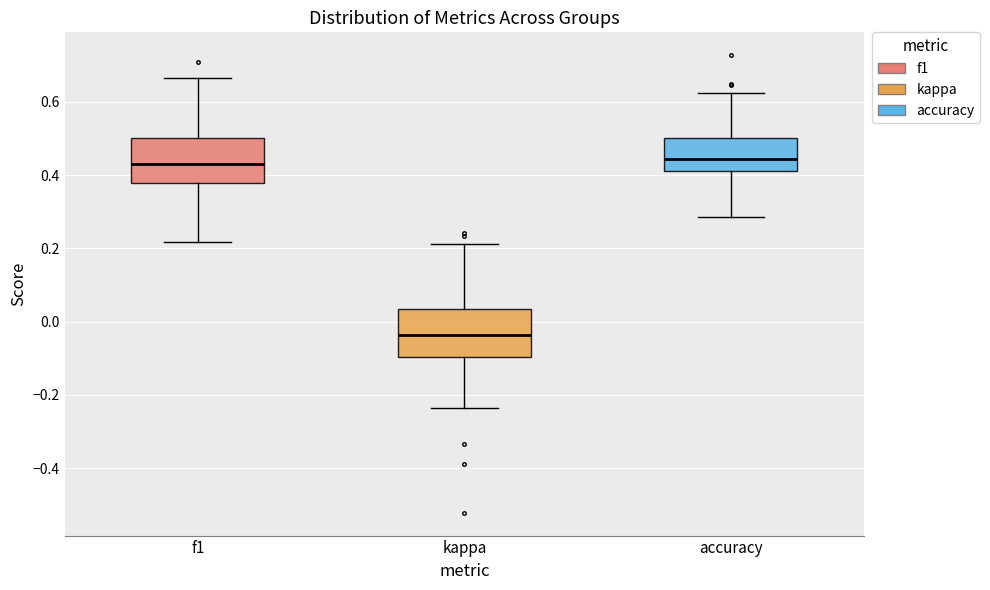

Where is the upper edge of the box for f1 on the y-axis? The values are not printed on the chart, so give them approximately, as read against the axis.

0.50